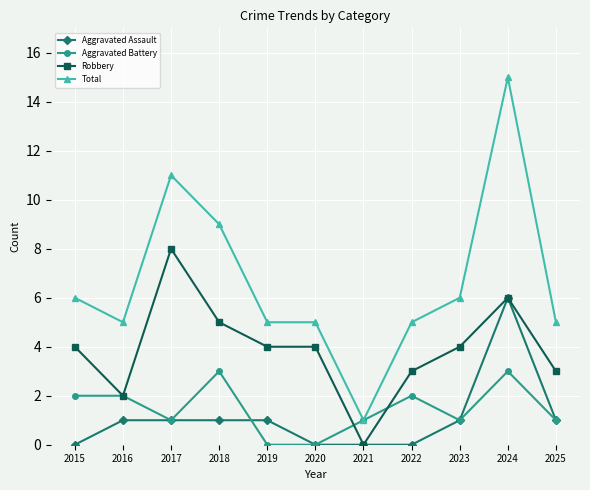

At which label does Robbery reach its peak?

2017